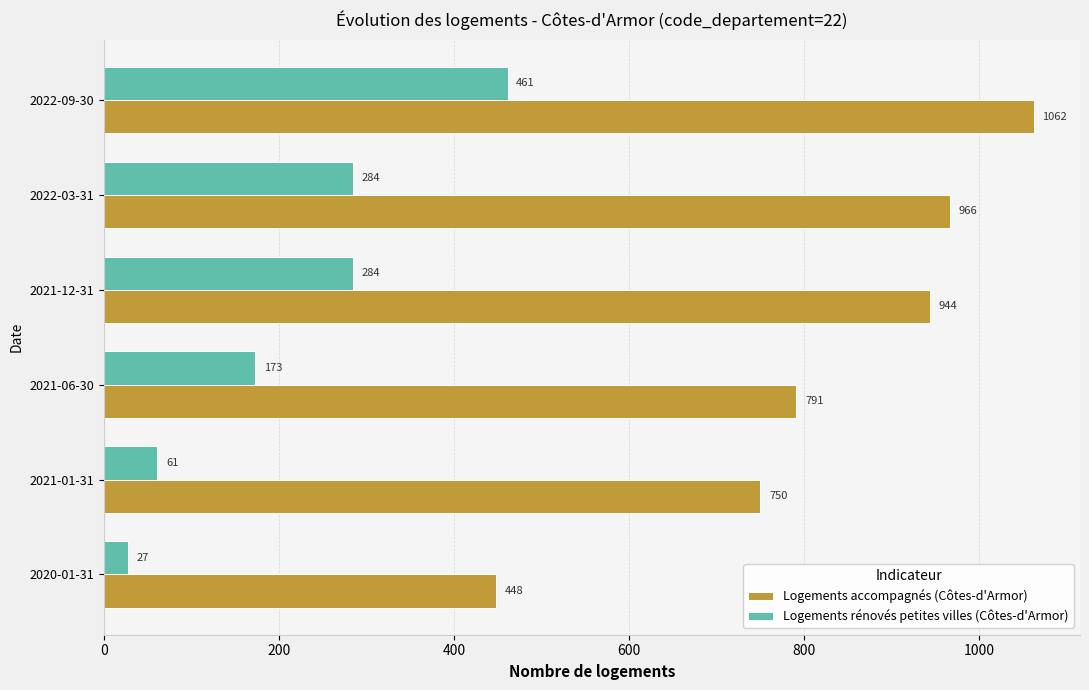

List the series in order of their overall mean, highest first.

Logements accompagnés (Côtes-d'Armor), Logements rénovés petites villes (Côtes-d'Armor)